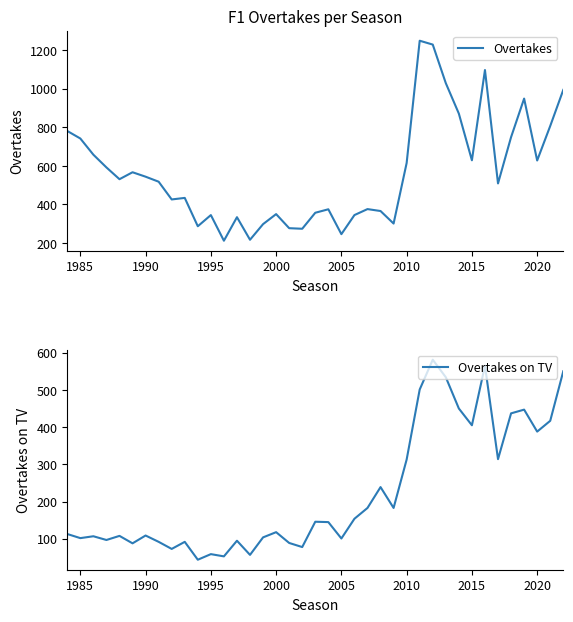

What is the highest value of the Overtakes series?

1249